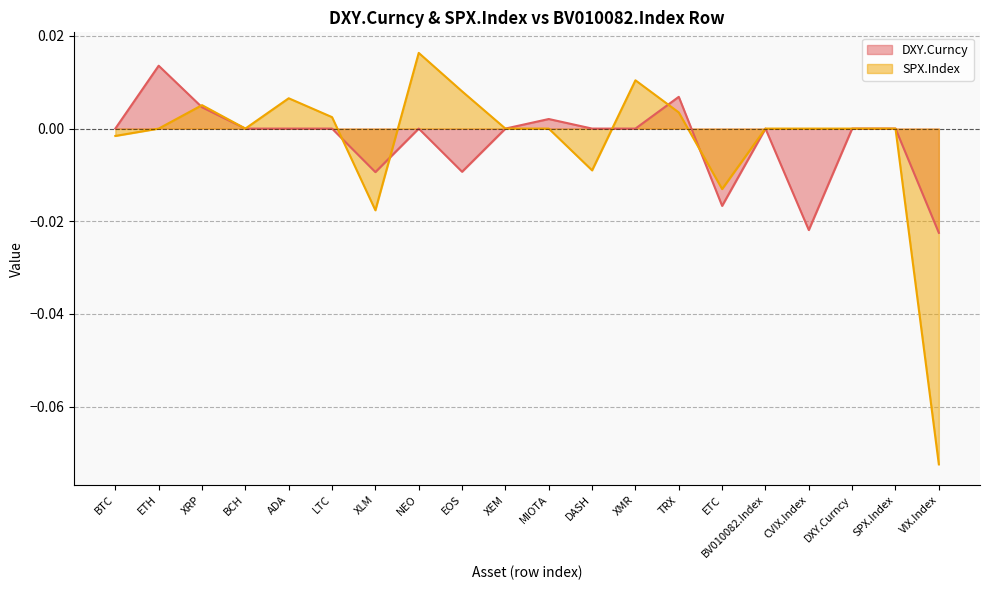

In DXY.Curncy, how many points are lower than both neighbors (excluding endpoints)?

5